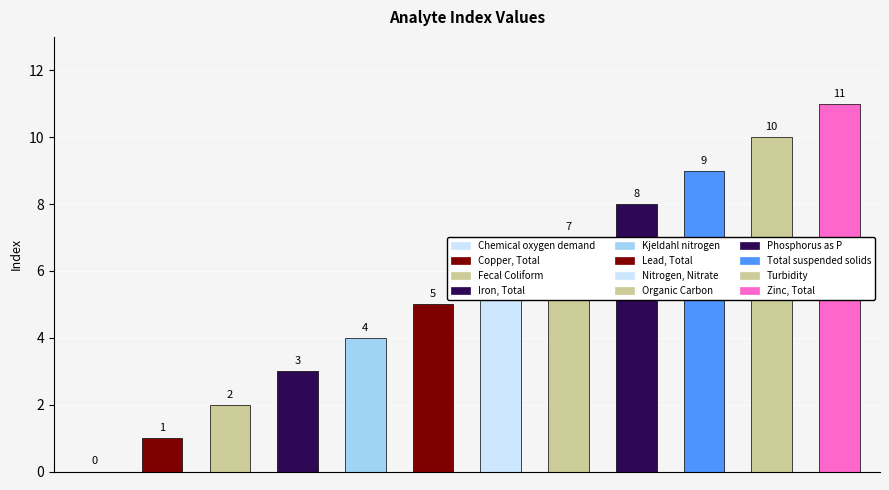

How many categories are shown in the chart?

12